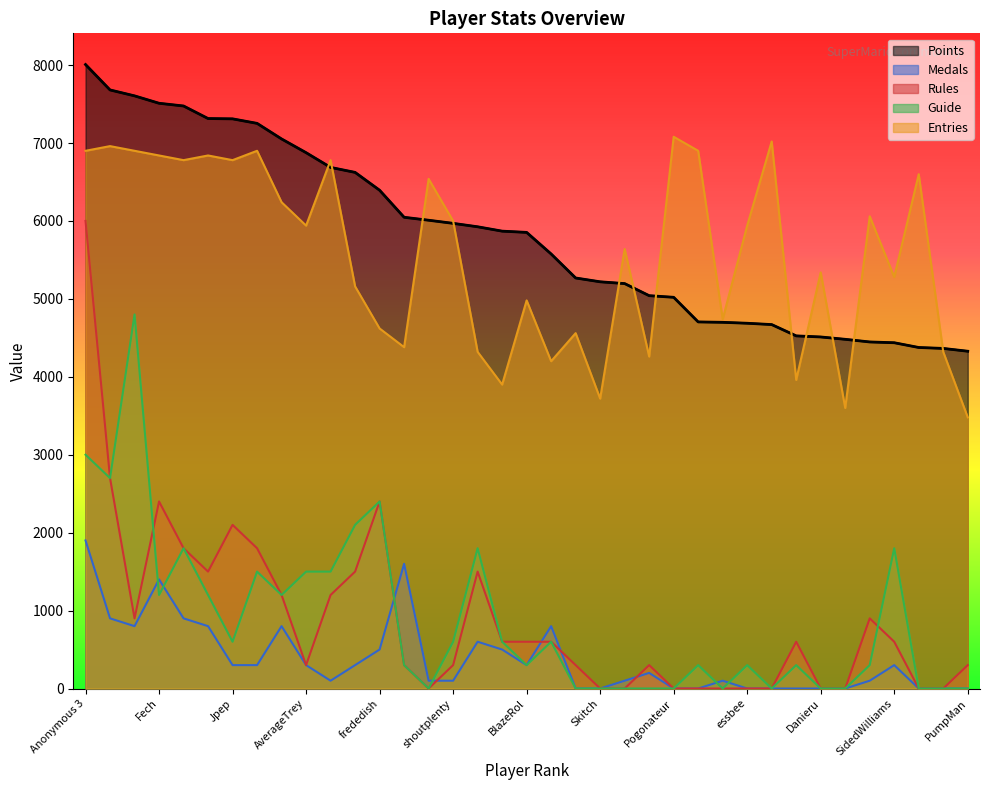

Which series has the widest spread of values?

Rules